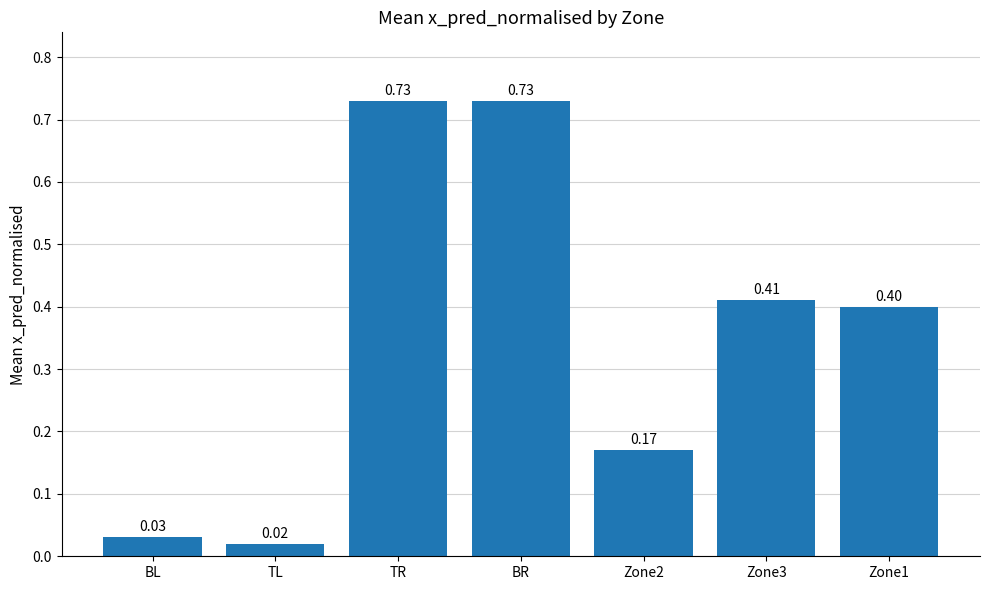

At which category does the chart reach its minimum across all series?

TL